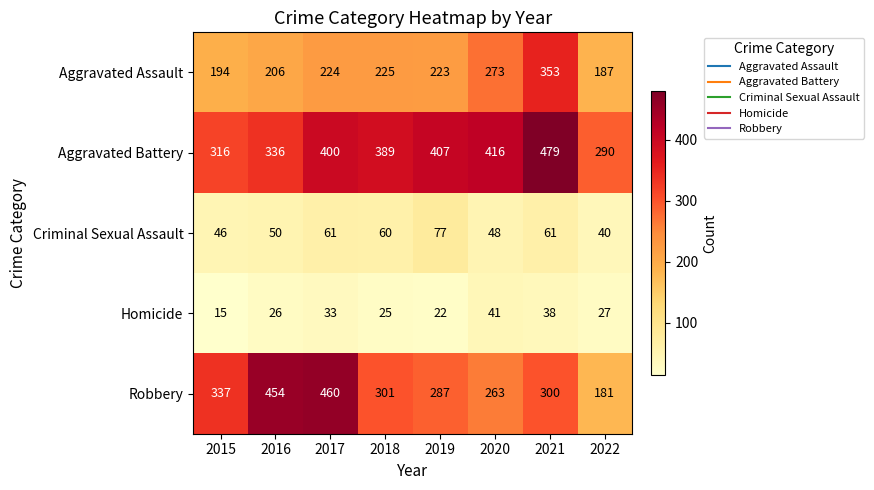

At which label is Homicide closest to 28?

2022